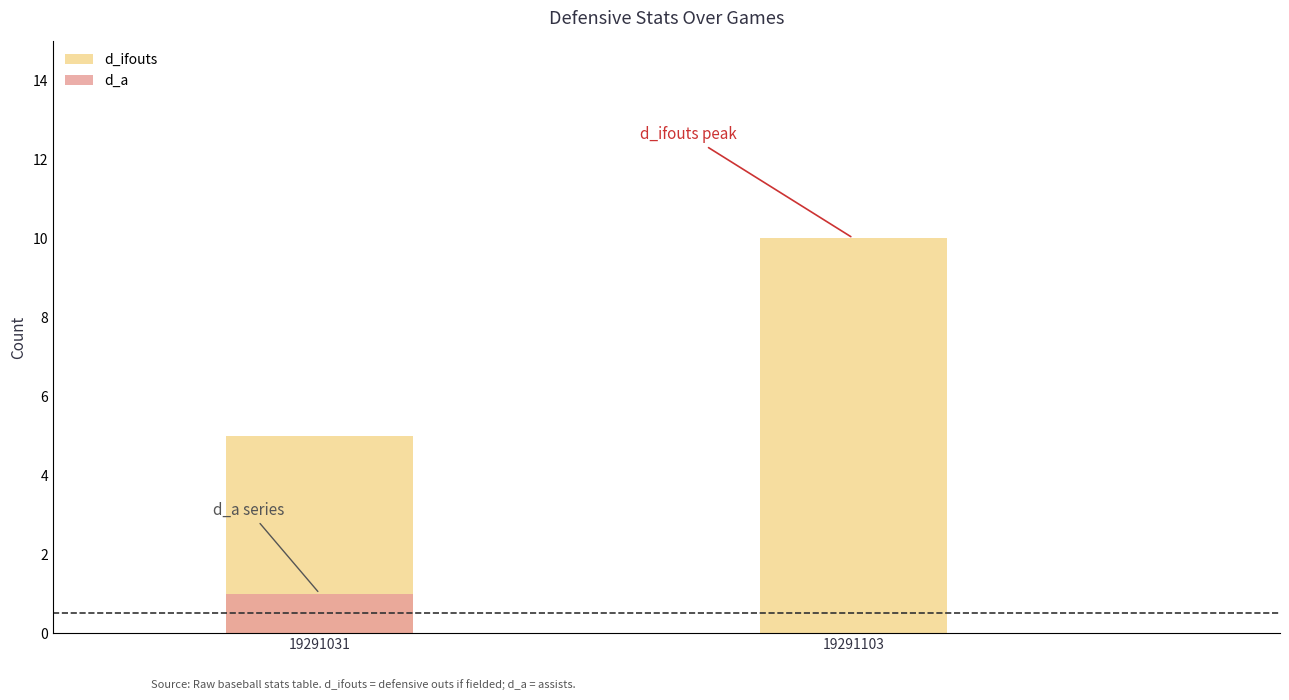

True or false: d_a has a value of 1 at 19291031.

True